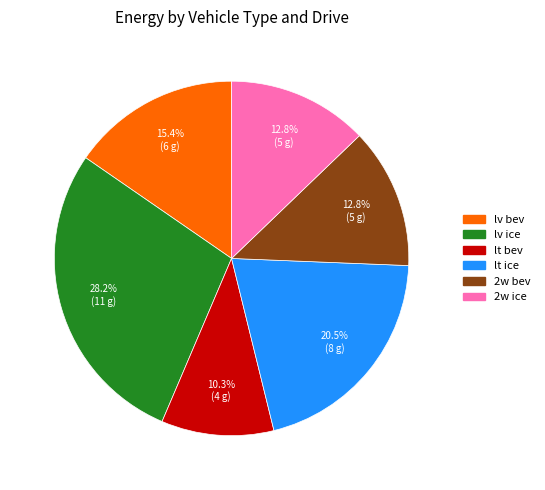

The 2w ice slice represents 2% of the pie. True or false?

False